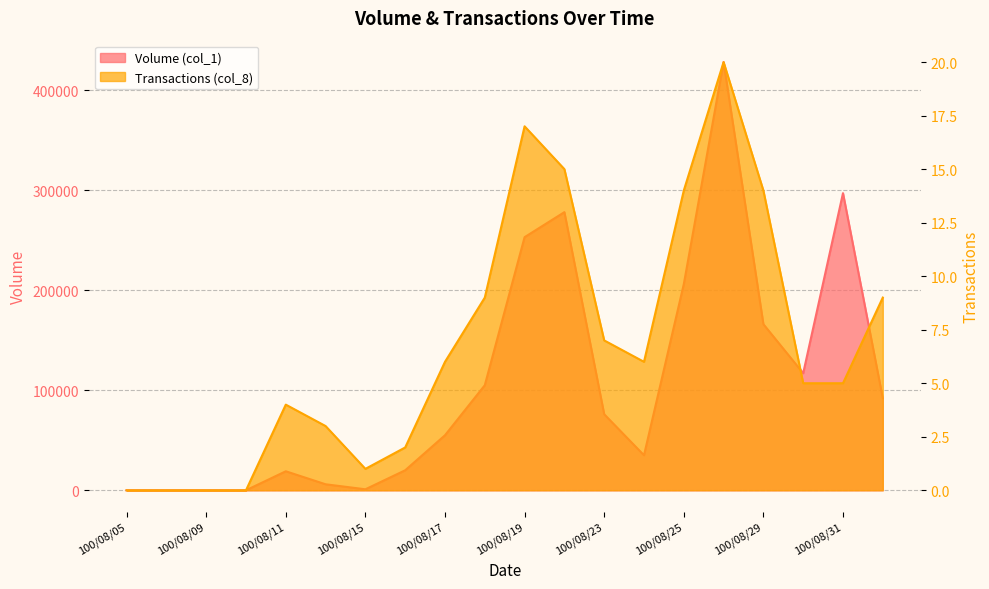

Reading right to left, list all the values displayed in this chart.

Volume (col_1): 100/09/01=92000	100/08/31=297000	100/08/30=117000	100/08/29=166000	100/08/26=428000	100/08/25=206000	100/08/24=35000	100/08/23=76000	100/08/22=278000	100/08/19=253000	100/08/18=105000	100/08/17=55000	100/08/16=20000	100/08/15=1000	100/08/12=6000	100/08/11=19000	100/08/10=0	100/08/09=0	100/08/08=0	100/08/05=0
Transactions (col_8): 100/09/01=9	100/08/31=5	100/08/30=5	100/08/29=14	100/08/26=20	100/08/25=14	100/08/24=6	100/08/23=7	100/08/22=15	100/08/19=17	100/08/18=9	100/08/17=6	100/08/16=2	100/08/15=1	100/08/12=3	100/08/11=4	100/08/10=0	100/08/09=0	100/08/08=0	100/08/05=0